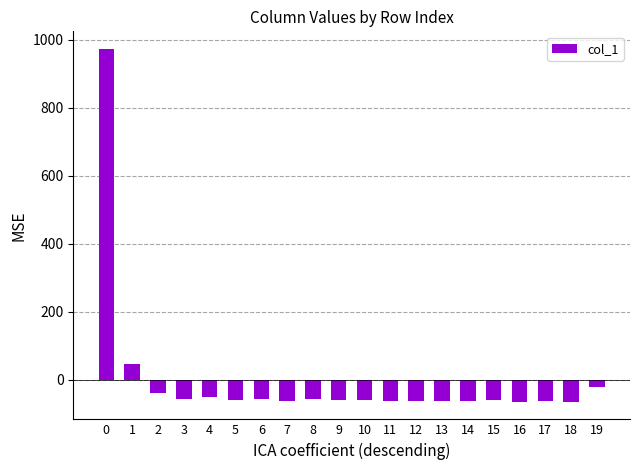

Read the value at 0.

972.9